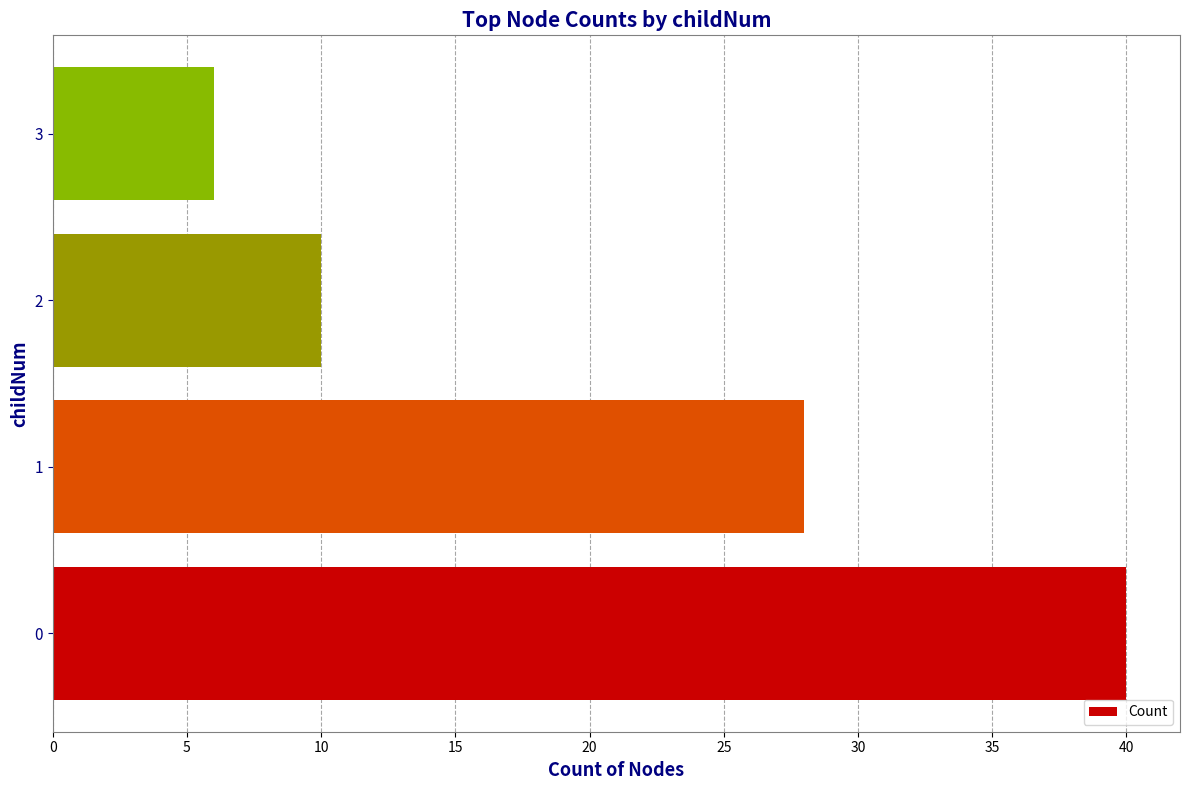

What is the difference between the second highest and second lowest values?

18